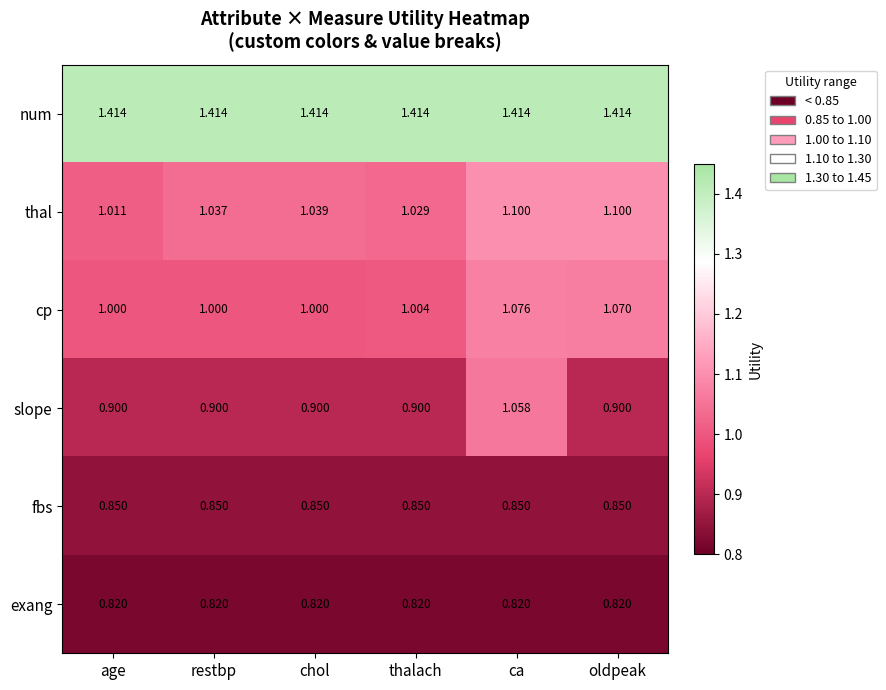

Which series has the largest total across all categories?

num